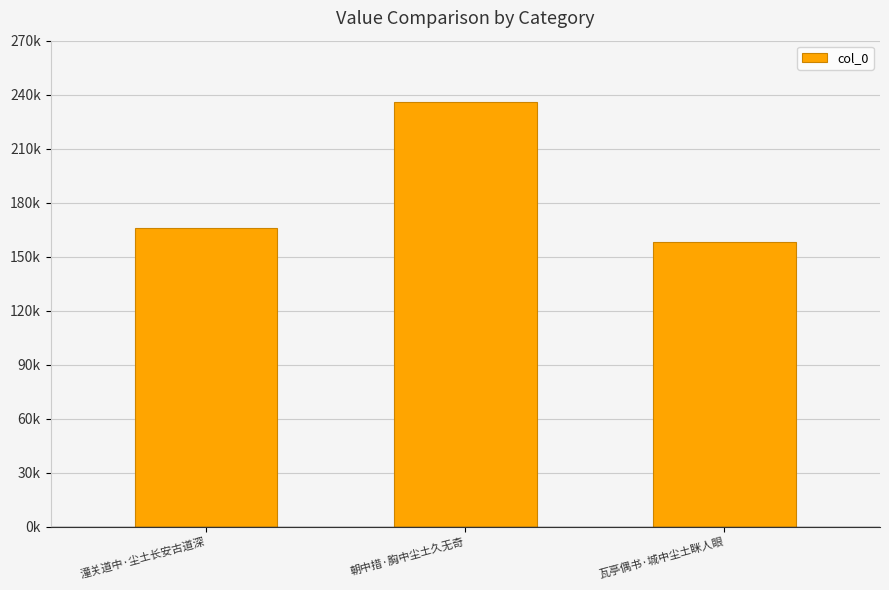

Approximately how many times larger is the value at 瓦亭偶书·城中尘土眯人眼 compared to 朝中措·胸中尘土久无奇?

0.7